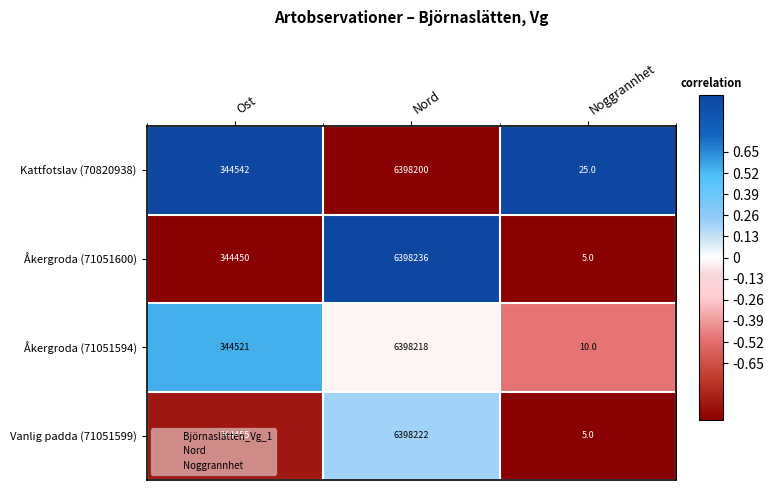

What is the minimum value shown in the chart?

5